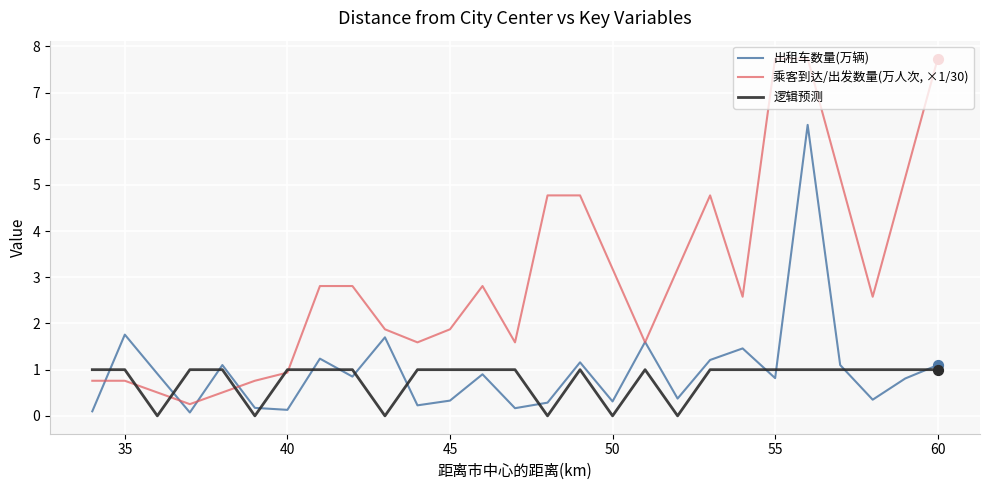

Which series has the largest total across all categories?

乘客到达/出发数量(万人次, ×1/30)